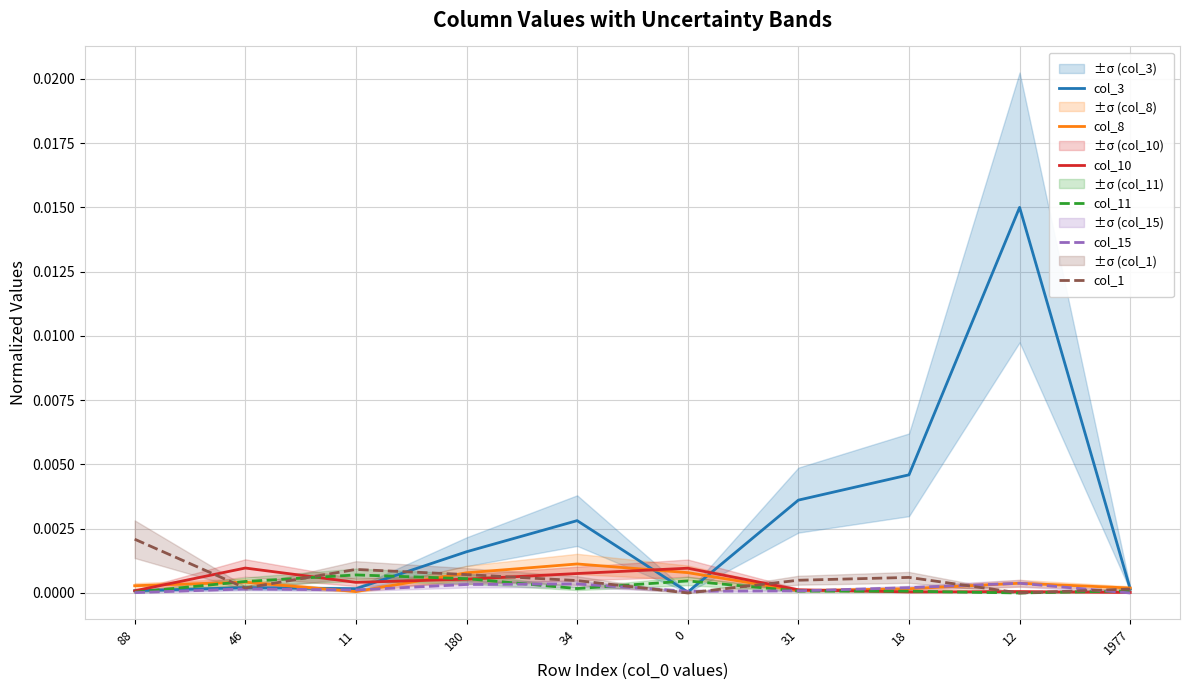

Is the value of col_15 at 18 greater than the value of col_10 at 0?

No